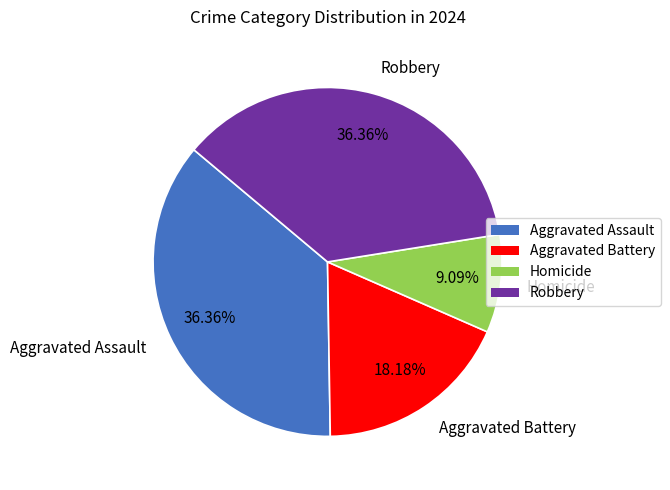

How many slices are in this pie chart?

4